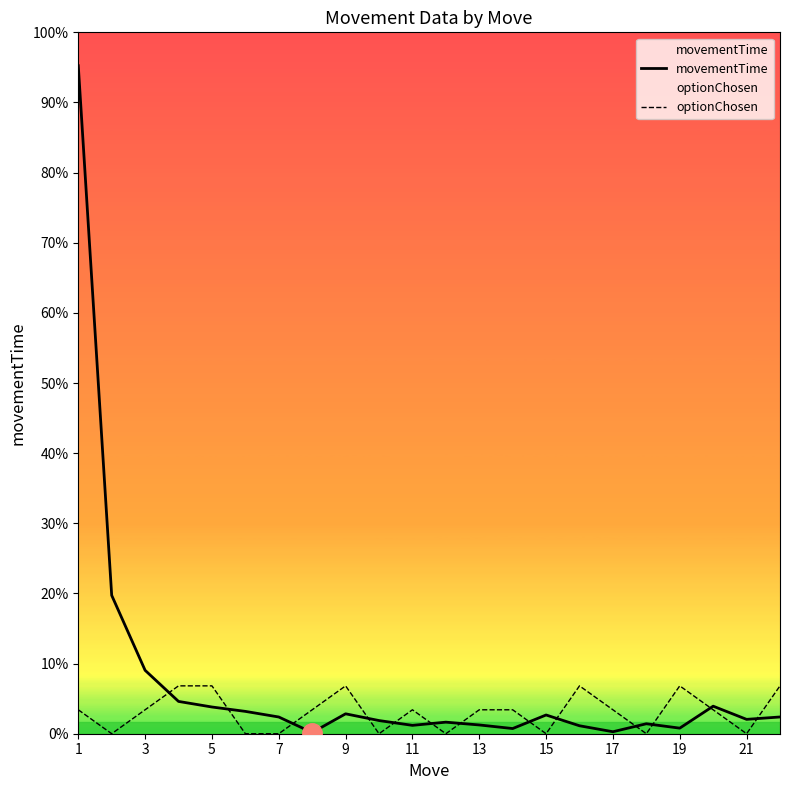

Rank the series by their maximum value, from lowest to highest.

optionChosen, movementTime